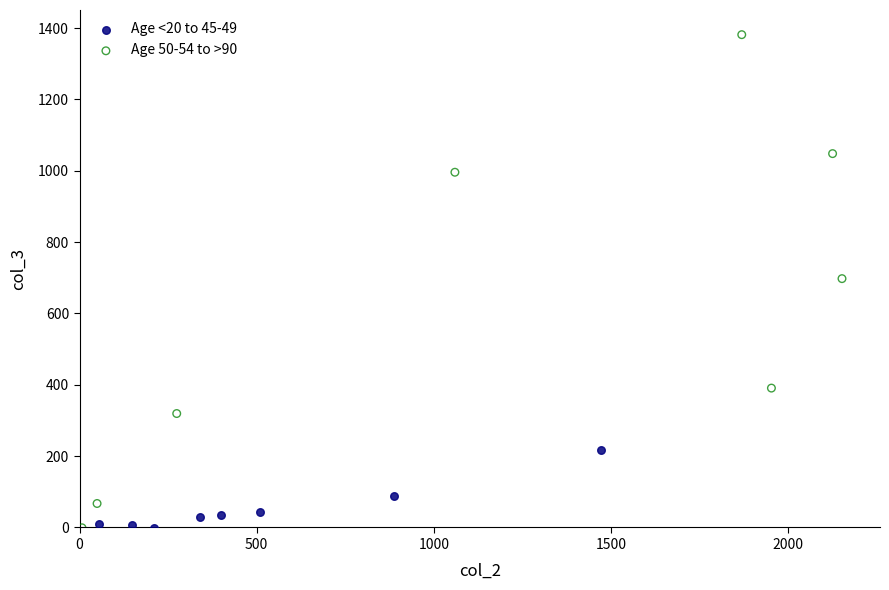

Which series reaches the maximum Y coordinate?

Age 50-54 to >90